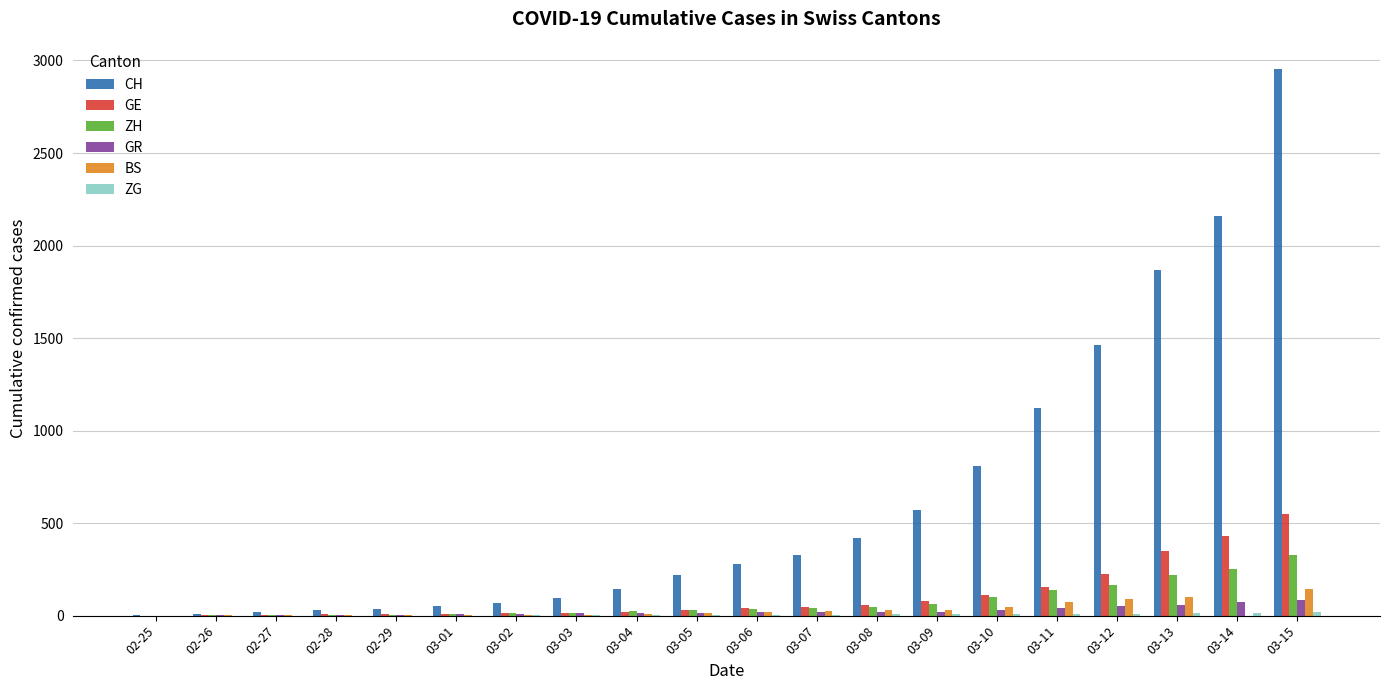

What is the average value of the ZH series?

74